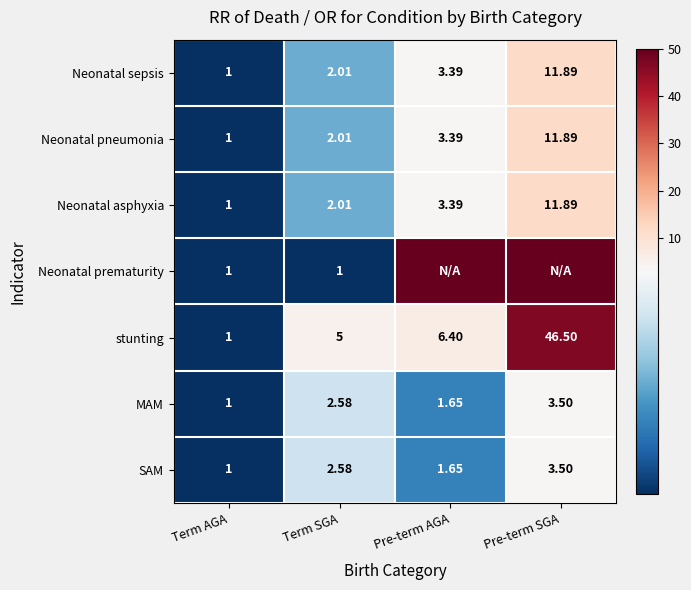

Count the SAM values in the range 1 to 3.

3